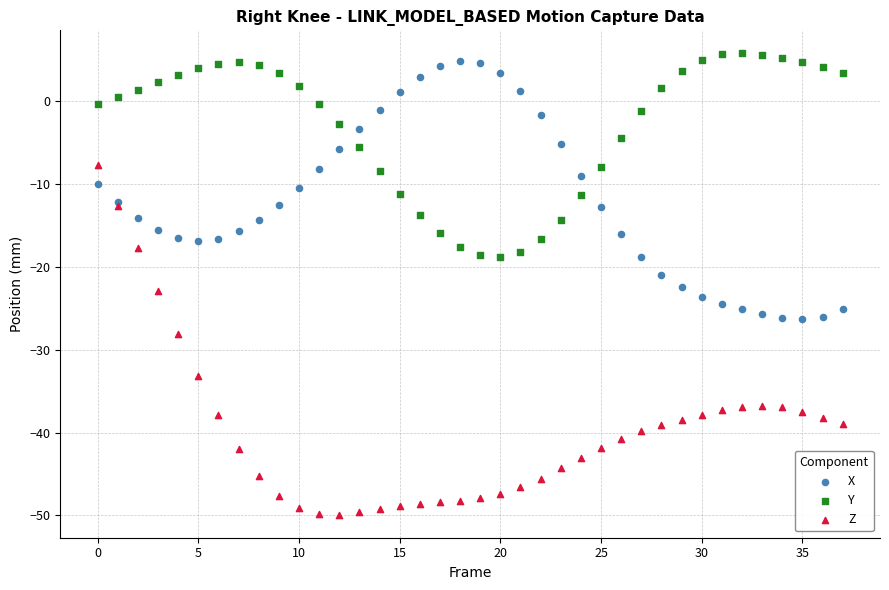

Which series has the largest Y range (max minus min)?

Z